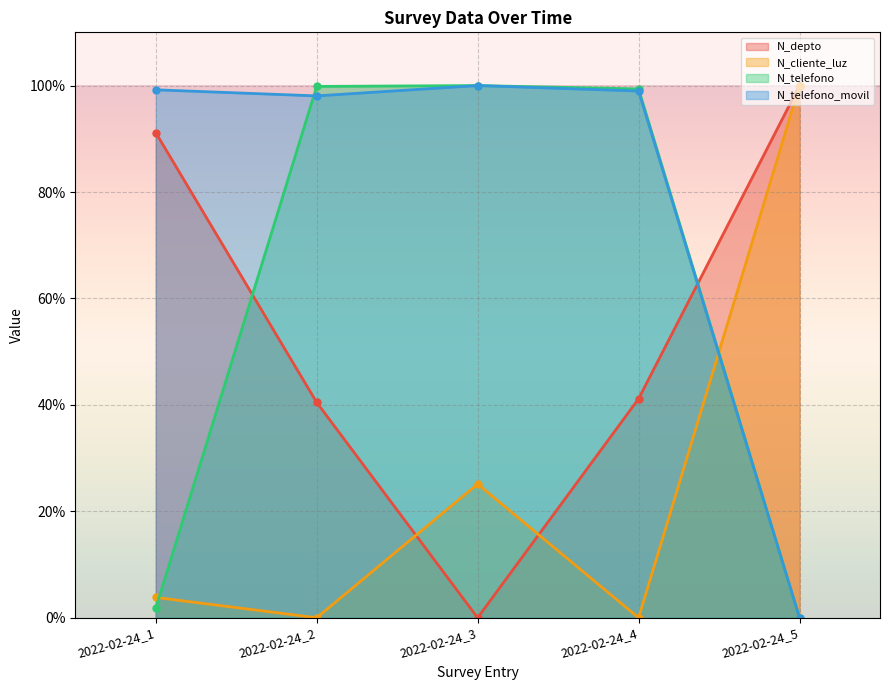

Between 2022-02-24_2 and 2022-02-24_3, which series saw the biggest shift?

N_depto